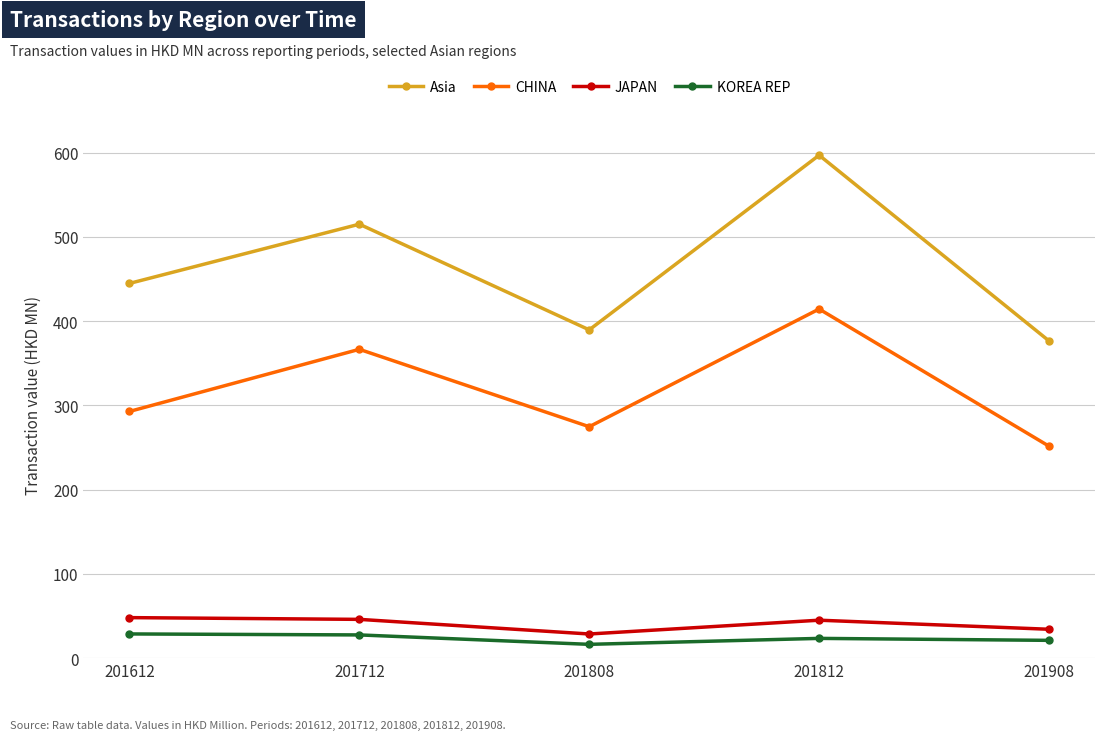

What is the difference between the maximum and minimum values in the JAPAN series?

19.4